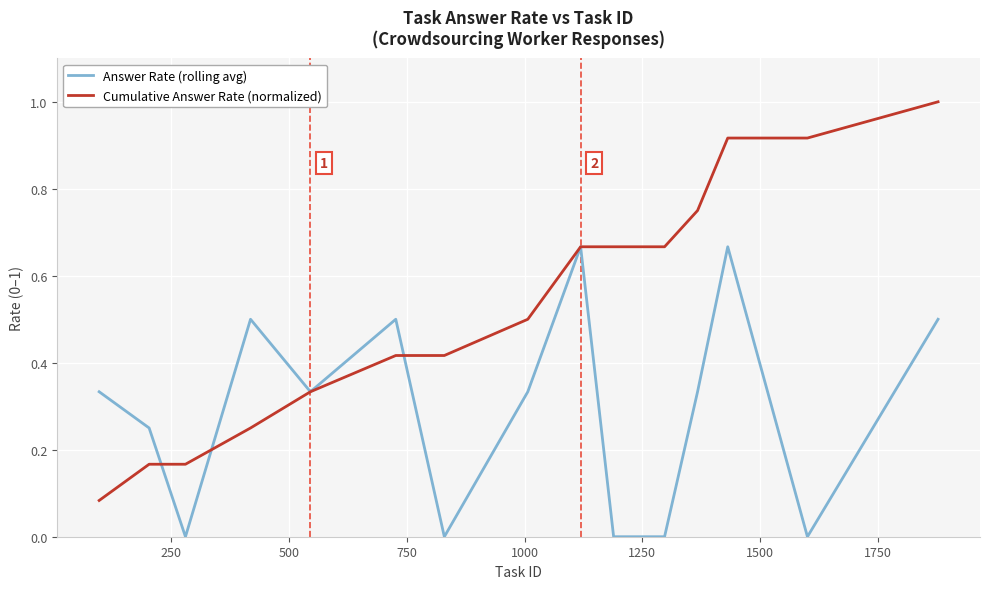

List the series in order of their peak value, highest first.

Cumulative Answer Rate (normalized), Answer Rate (rolling avg)